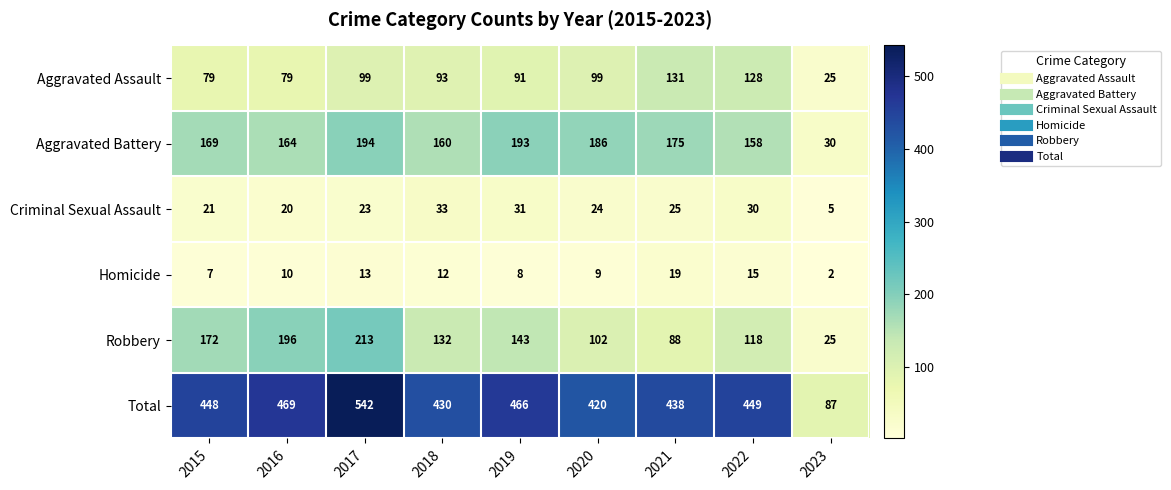

At which category does the chart reach its minimum across all series?

2023